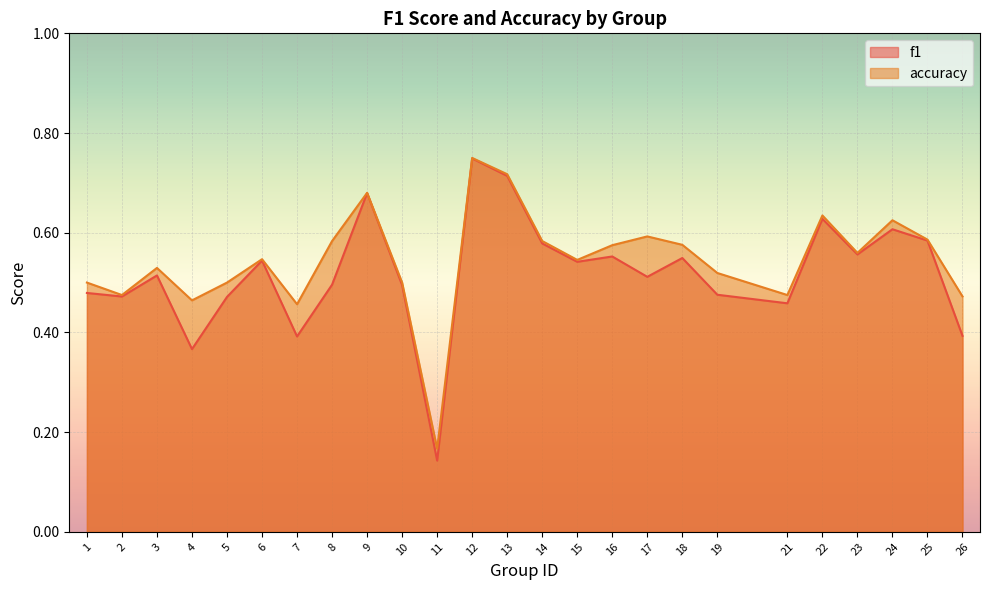

What is the smallest value displayed?

0.1